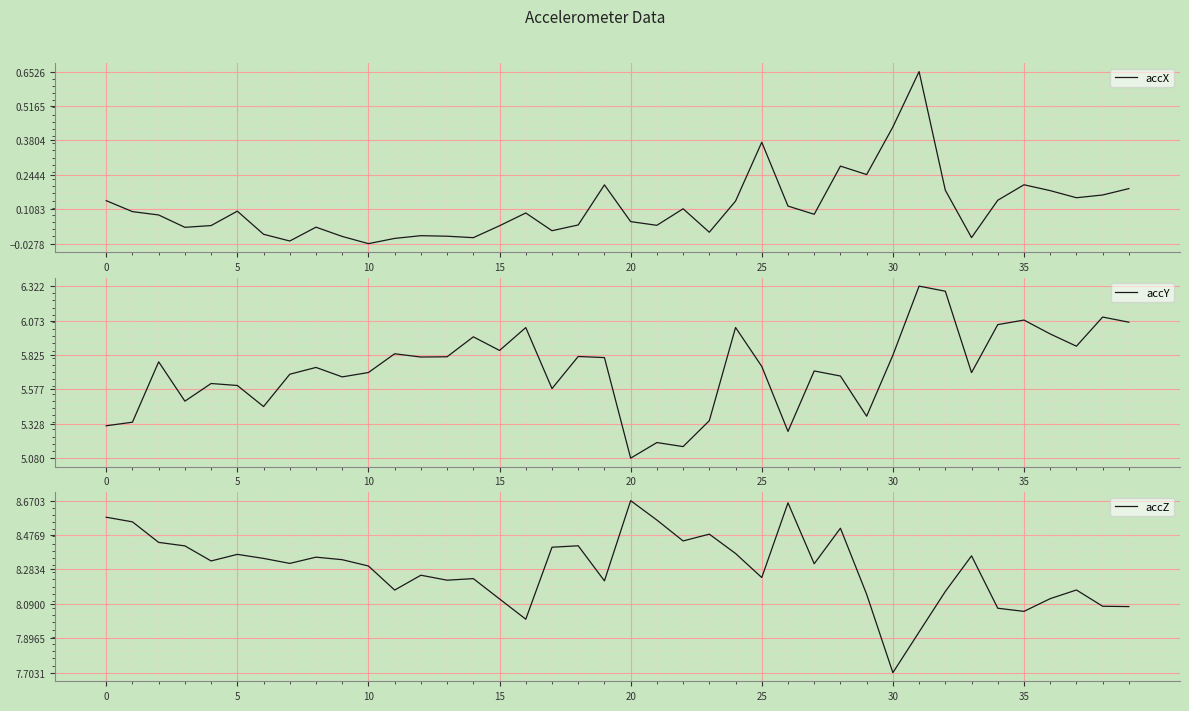

What is the lowest value of the accZ series?

7.7